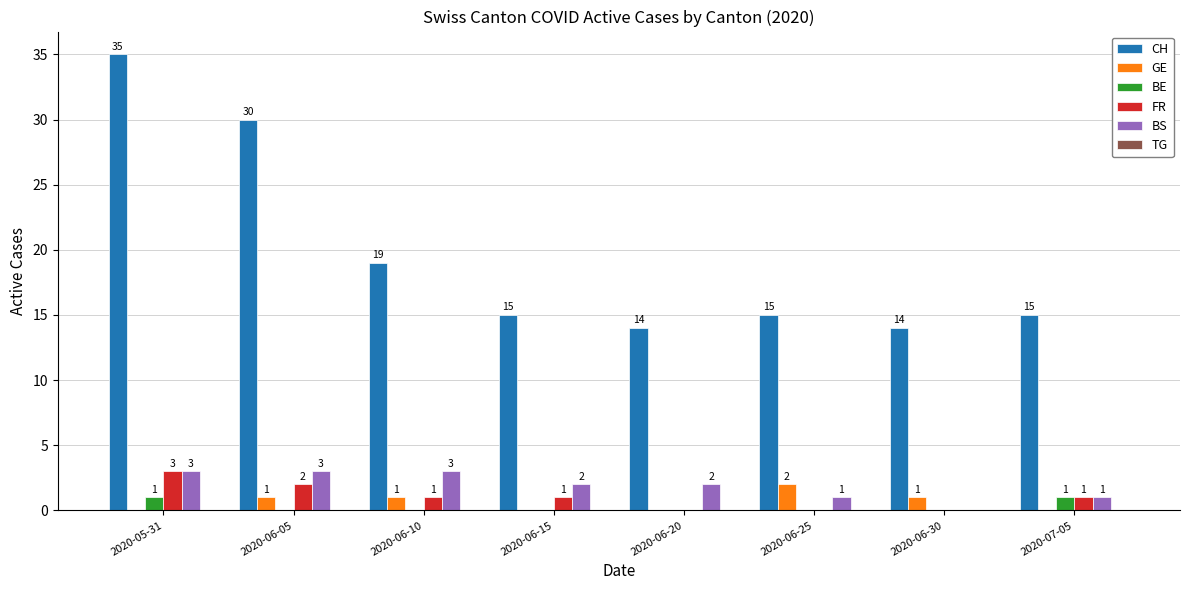

How many groups of bars are there?

8